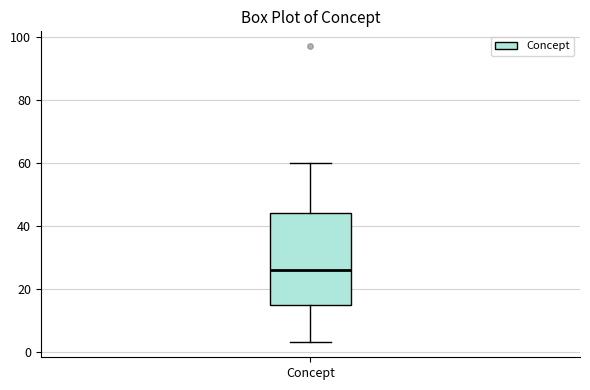

Read this box plot against the y-axis: the position of the median line, the range covered by the box, and the ends of both whiskers. The values are not printed on the chart, so give them approximately, as read against the axis.

median 26, box 16 to 44, whiskers 4 to 60